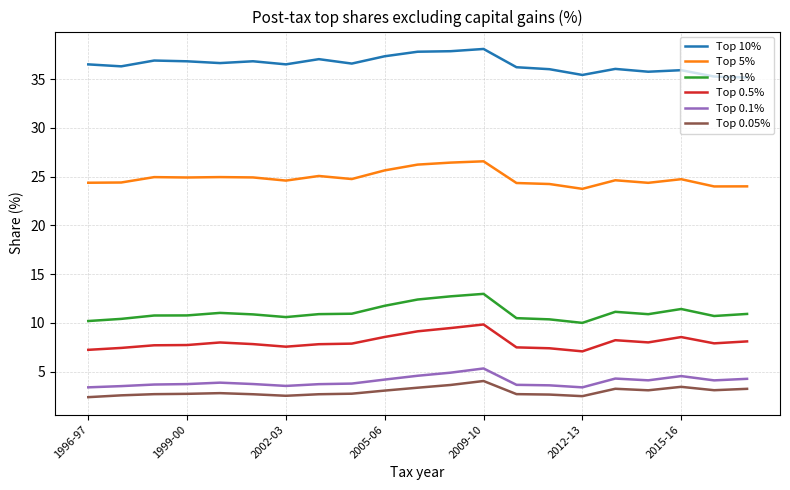

True or false: Top 0.5% and Top 5% cross at least once.

False